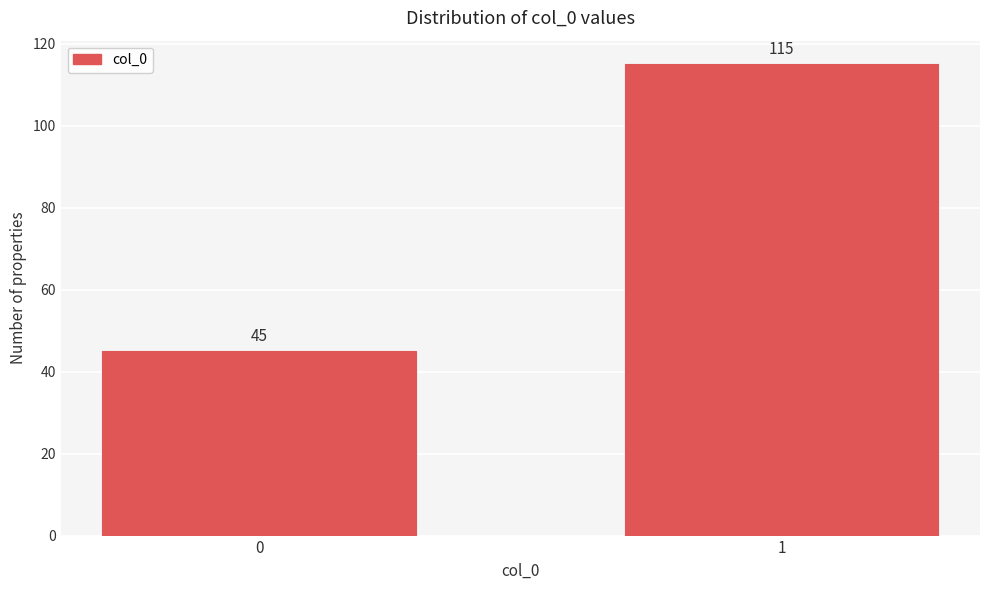

Reading left to right, extract all data points from this chart.

0=45	1=115